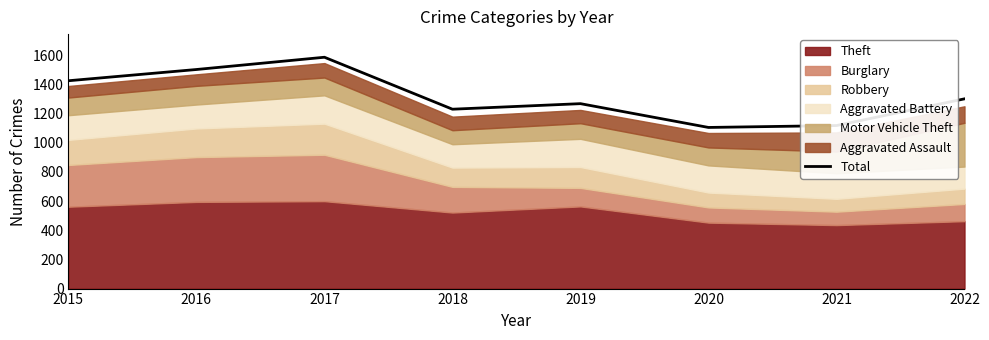

Where does the data first go above 1300?

2015